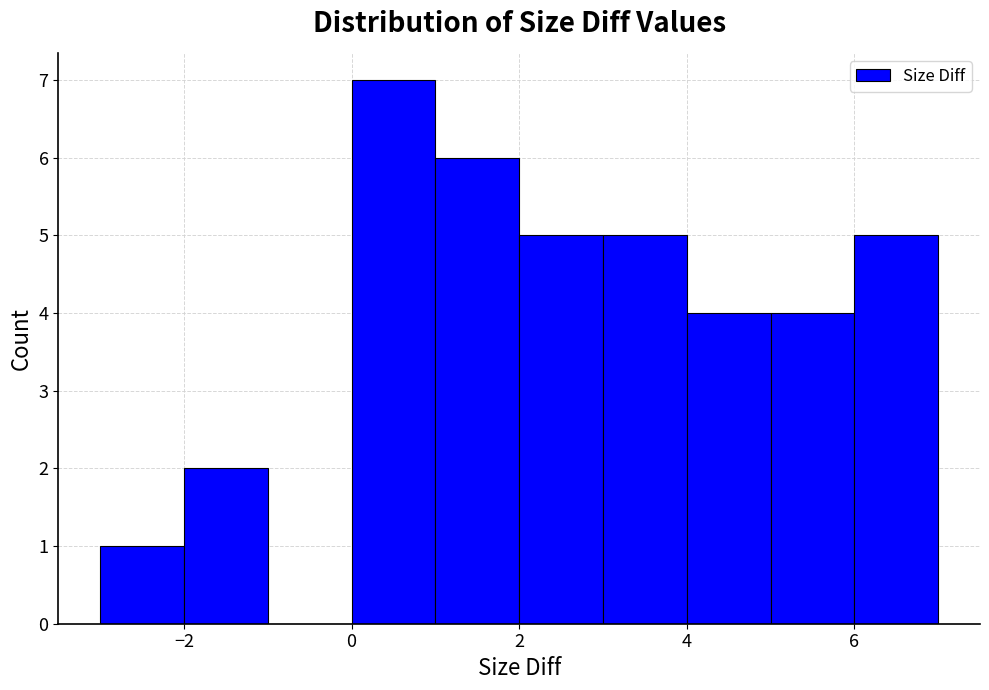

Over which range of the x-axis is the bar tallest?

0 to 1